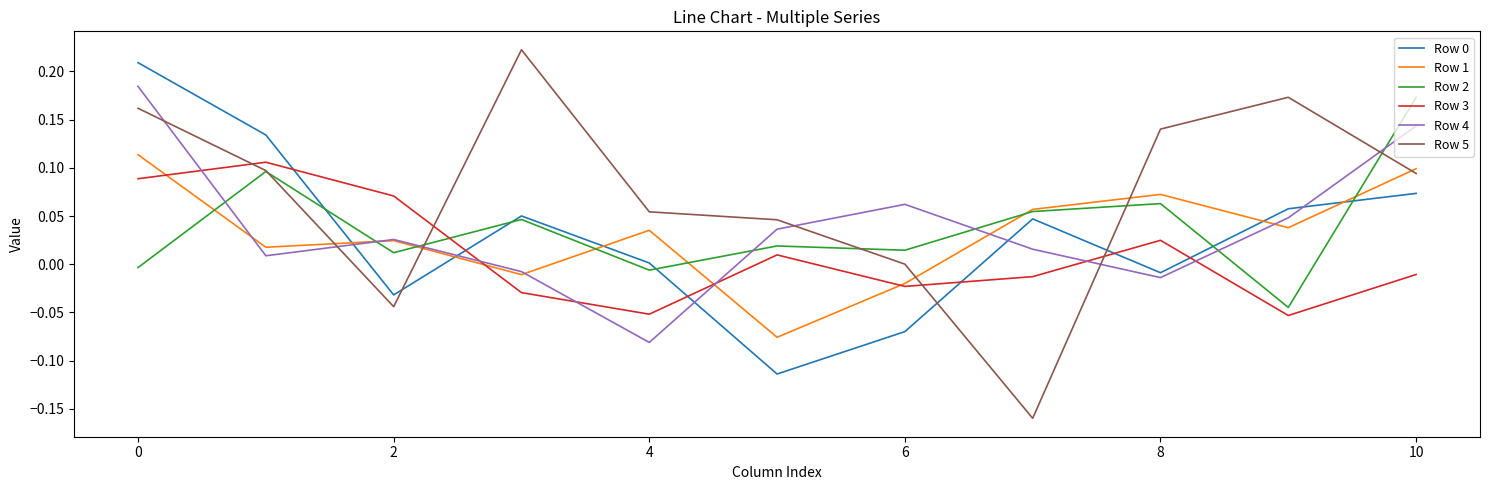

Which series has the largest range (max minus min)?

Row 5